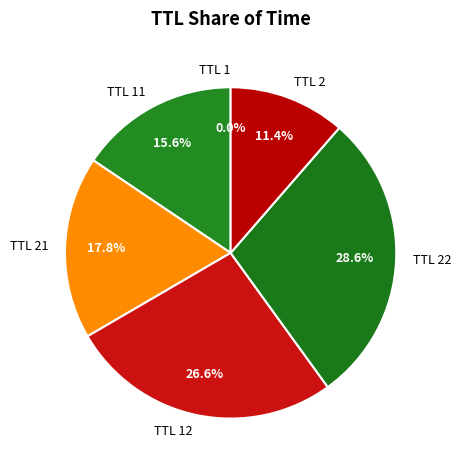

Which slice is the largest?

TTL 22